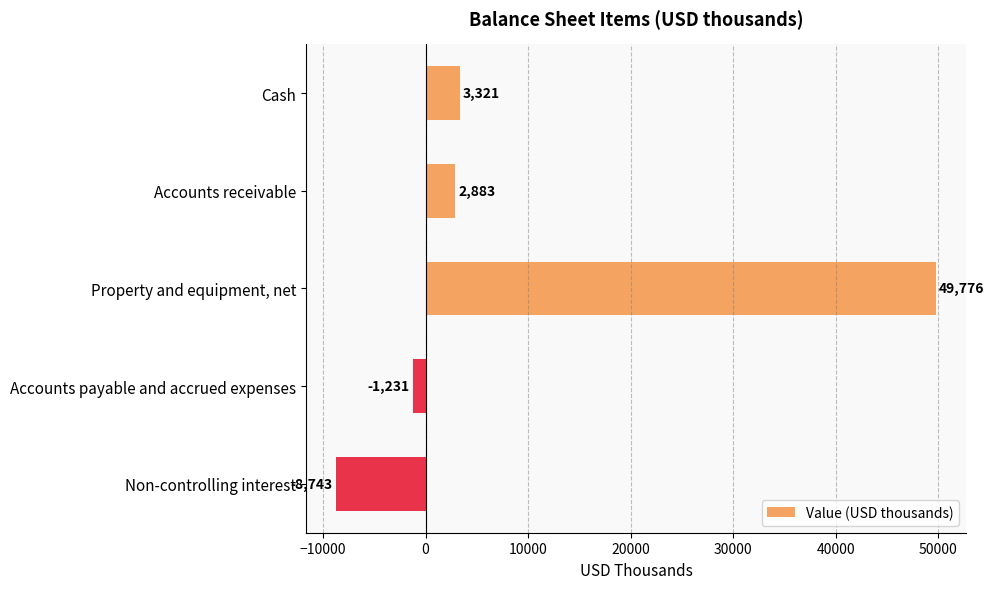

What is the difference between the maximum and minimum values?

58519